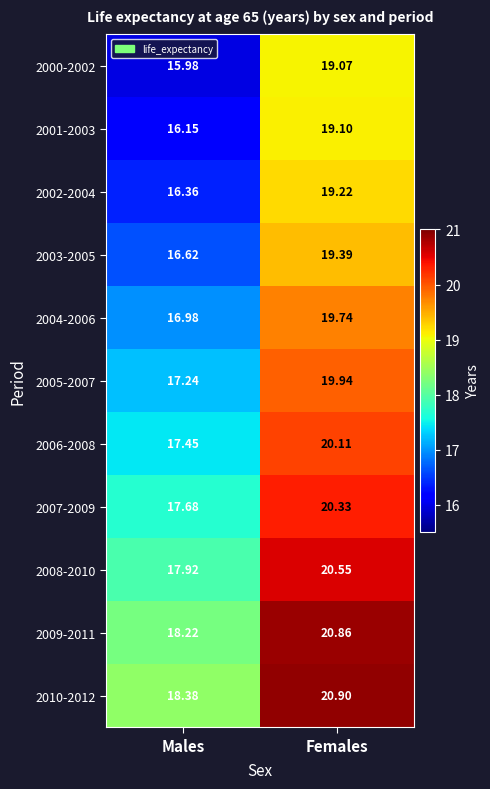

Which category has the lowest value across all series?

Males